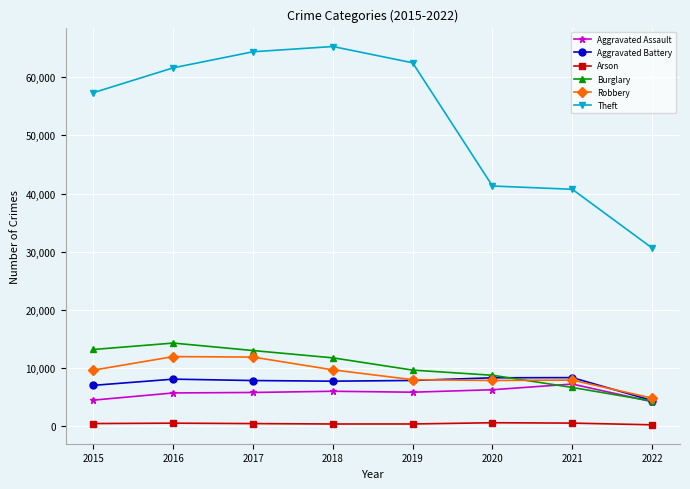

The value of Burglary at 2021 is 6654. True or false?

True